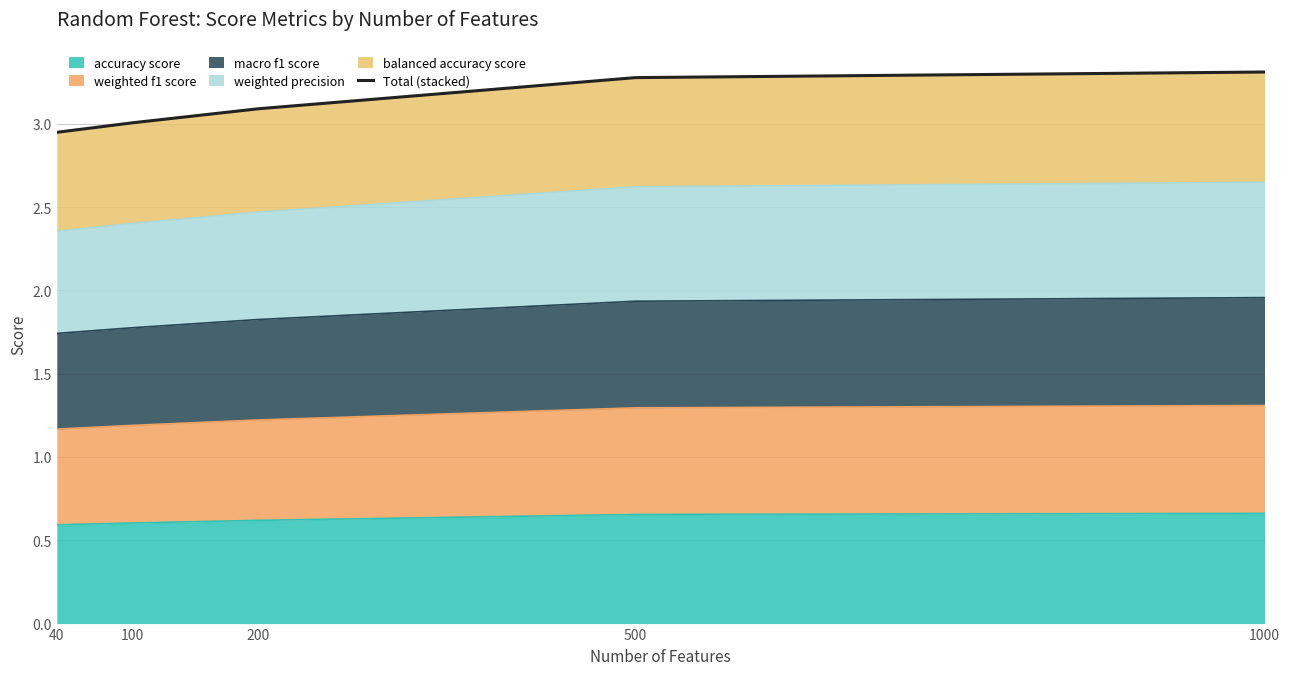

Between 500 and 100, which is larger?

500